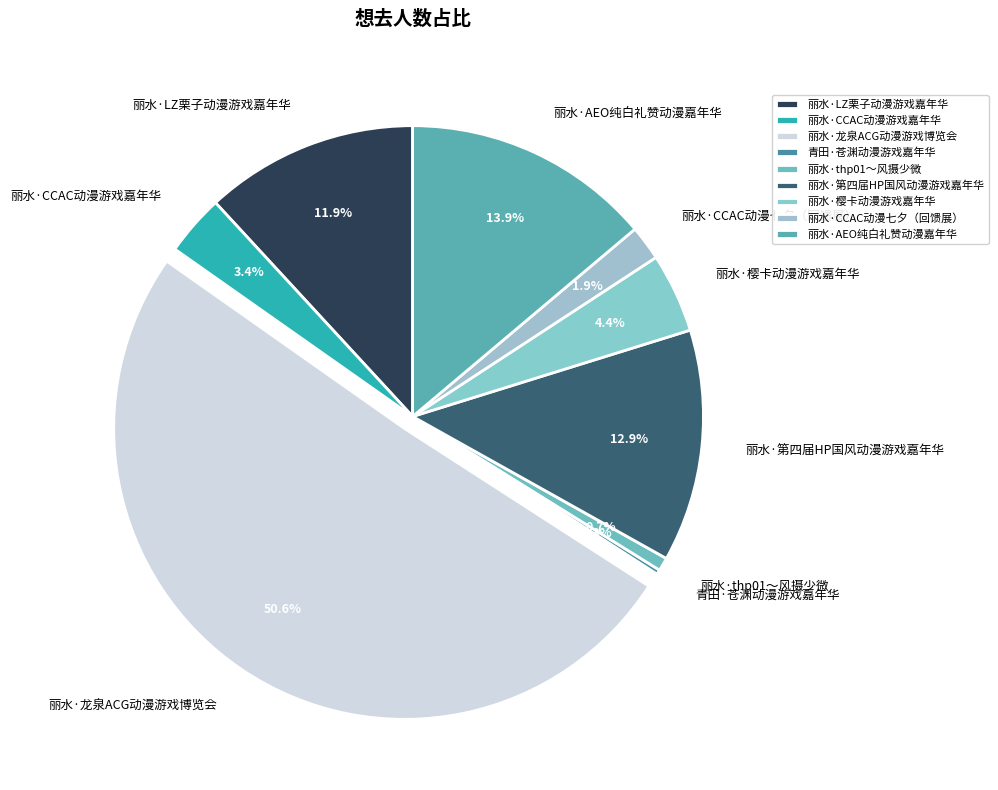

Which slice is the largest?

丽水·龙泉ACG动漫游戏博览会